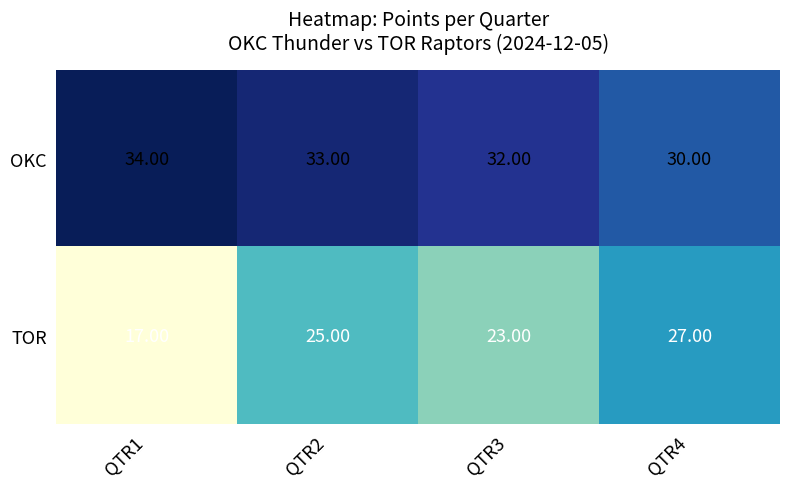

Rank the series by their average value, from highest to lowest.

OKC, TOR